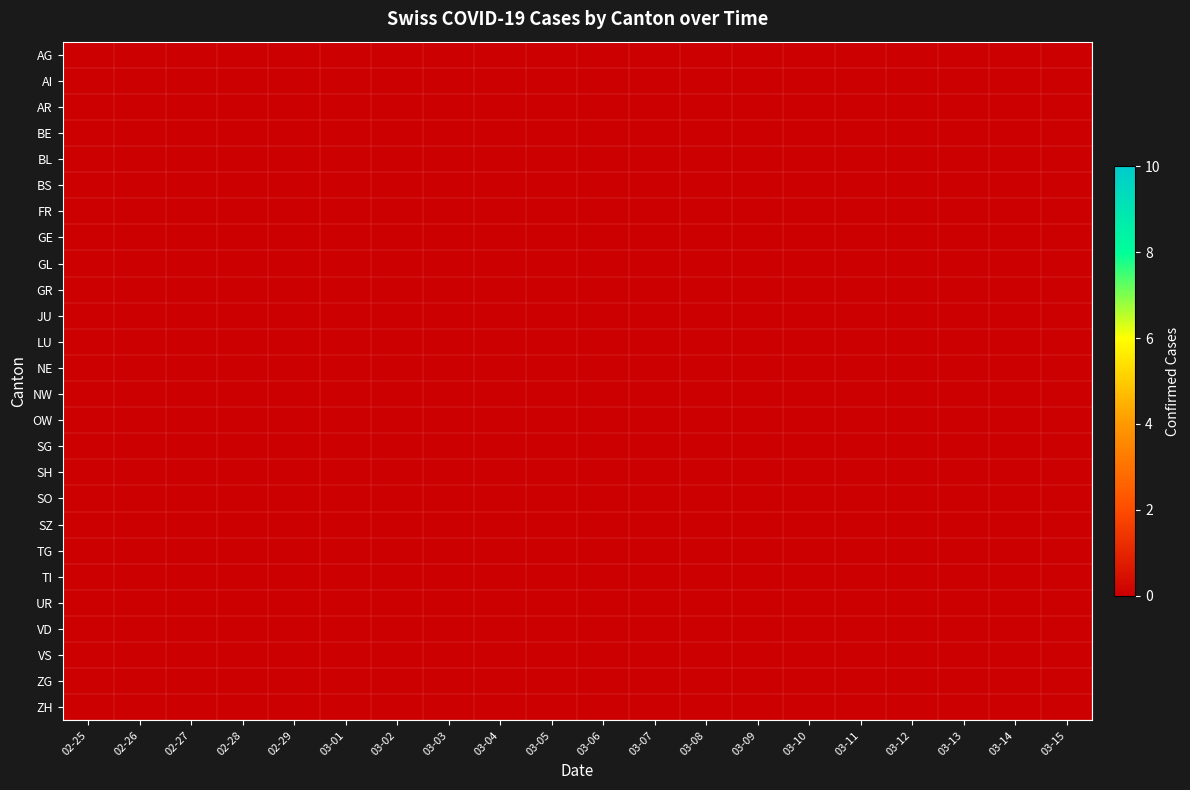

At which label does TI reach its minimum?

02-25